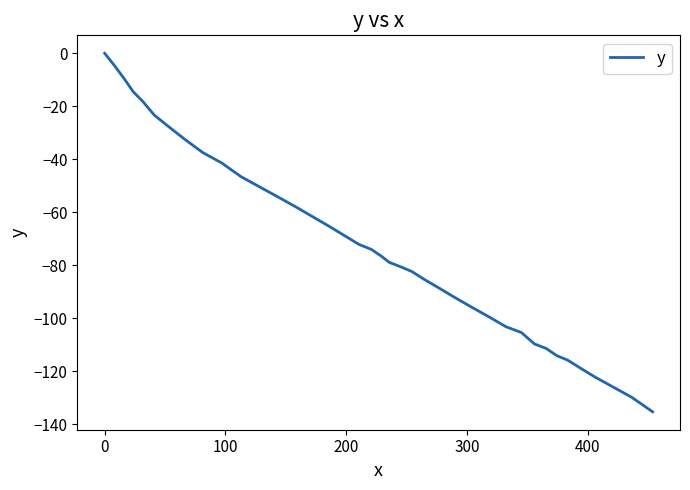

What is the minimum value shown in the chart?

-135.3